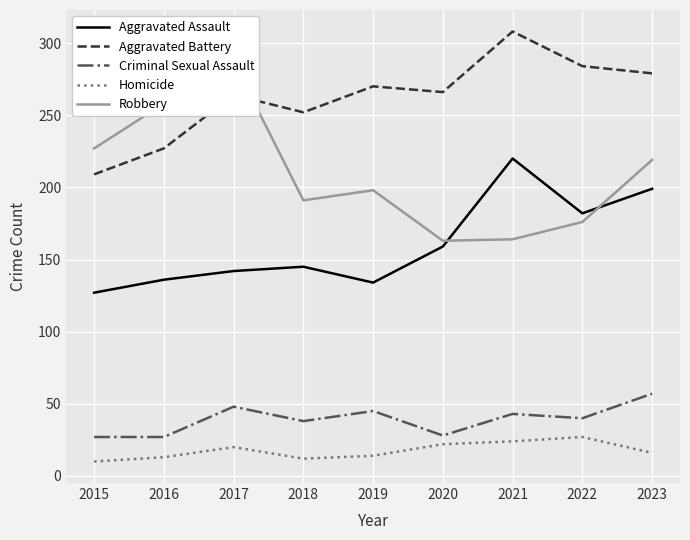

How many lines are shown in the chart?

5